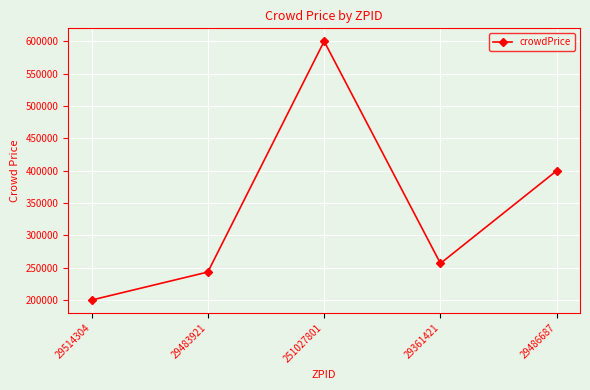

What is the difference between the values at 251027801 and 29514304?

400000.0